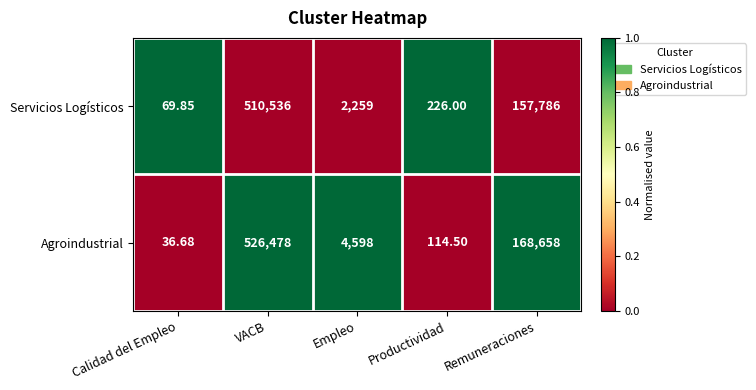

Which category has the highest value across all series?

VACB